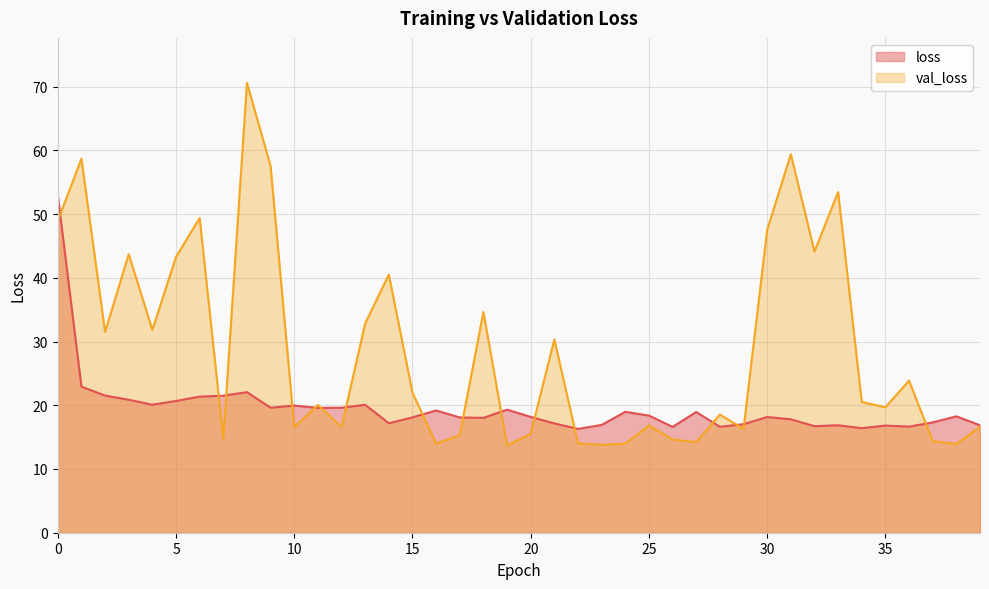

How many values in the val_loss series exceed 20?

21